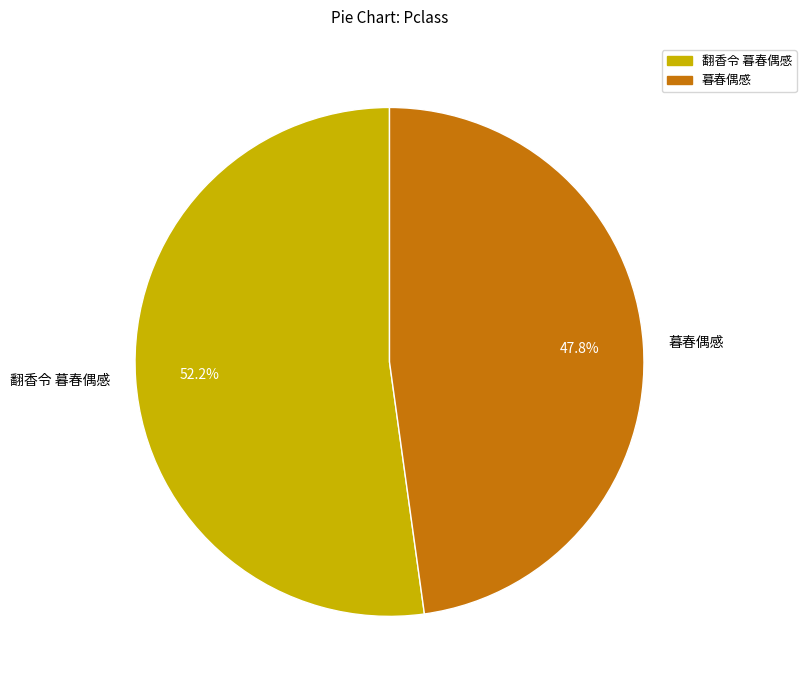

Rank the categories by value from highest to lowest.

翻香令 暮春偶感, 暮春偶感